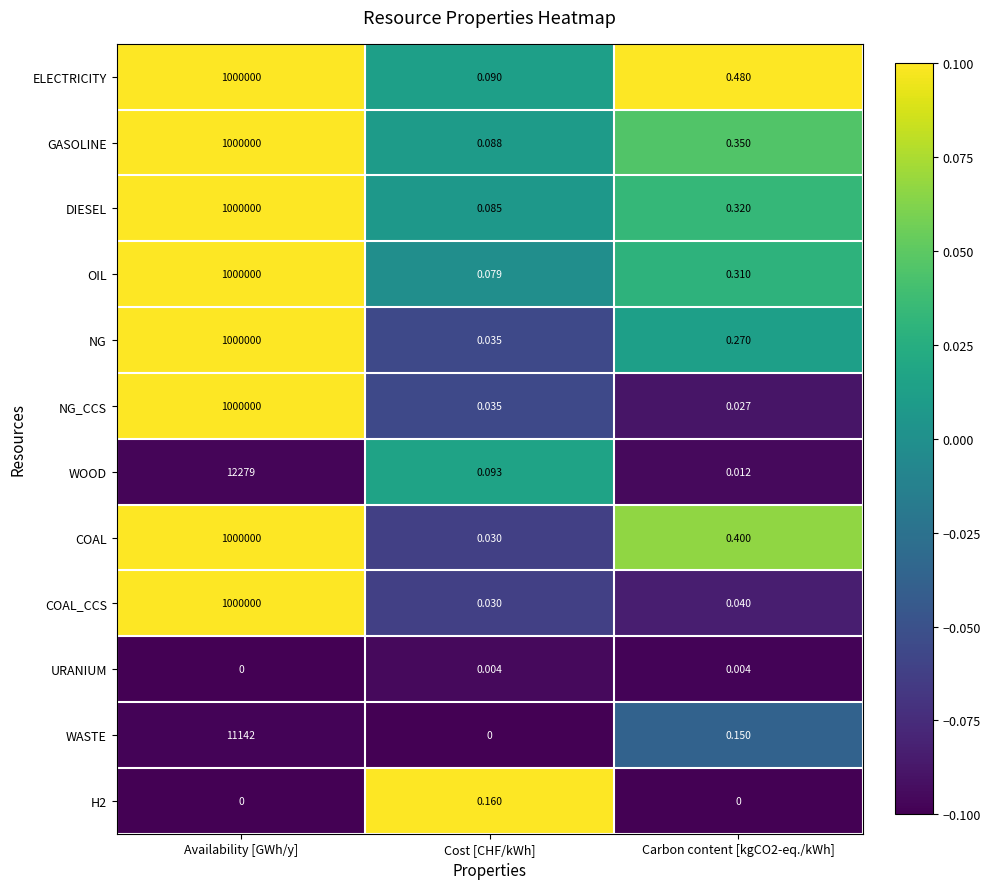

What is the maximum value shown in the chart?

1000000.0